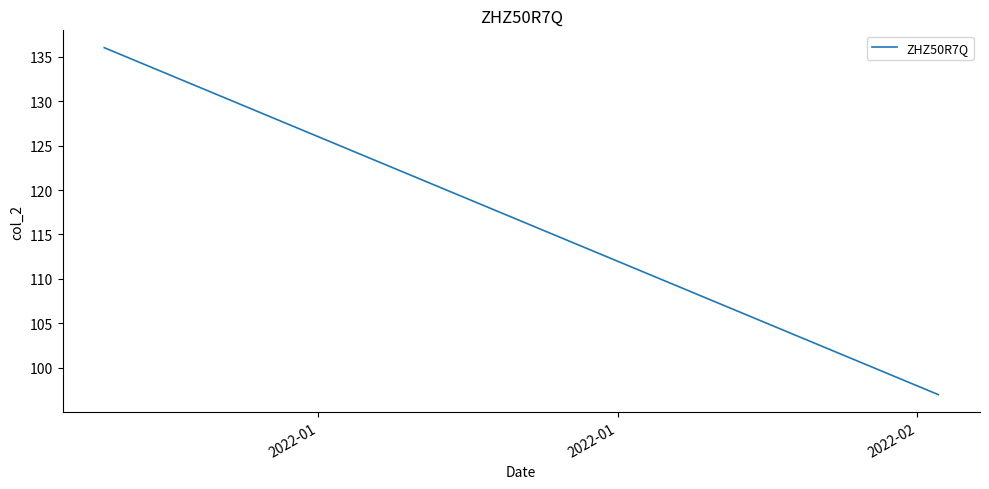

What is the difference between the maximum and minimum values?

39